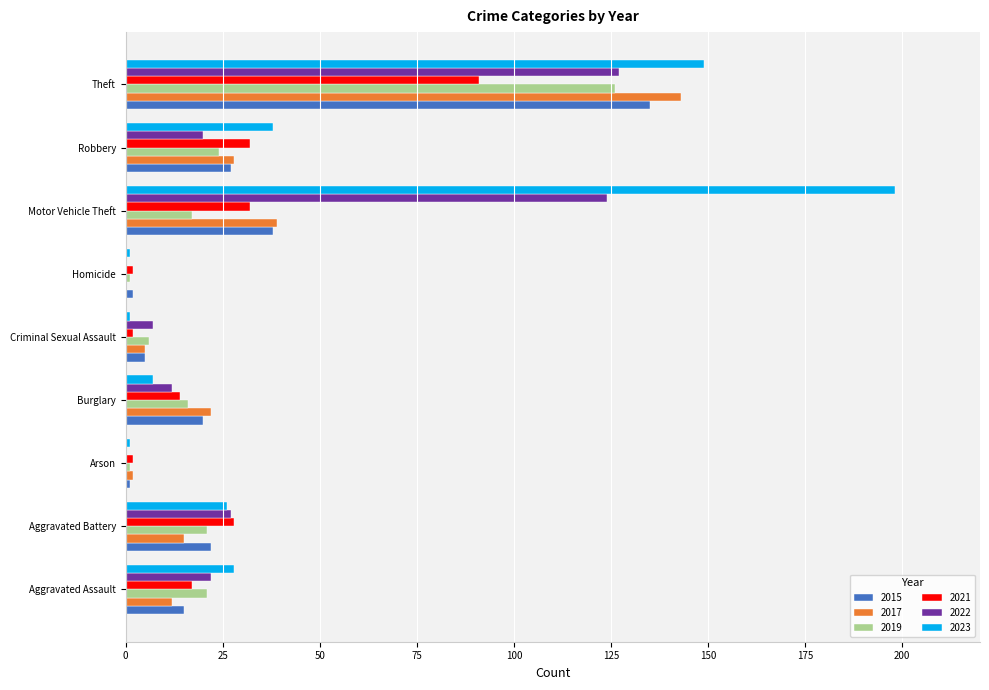

What is the greatest value displayed?

198